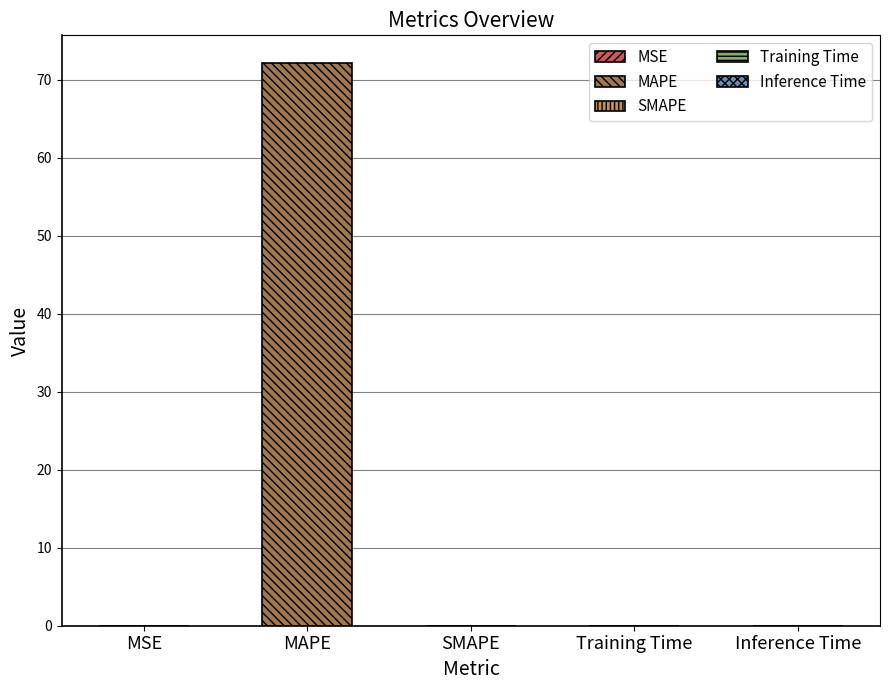

Does the chart contain stacked bars?

No